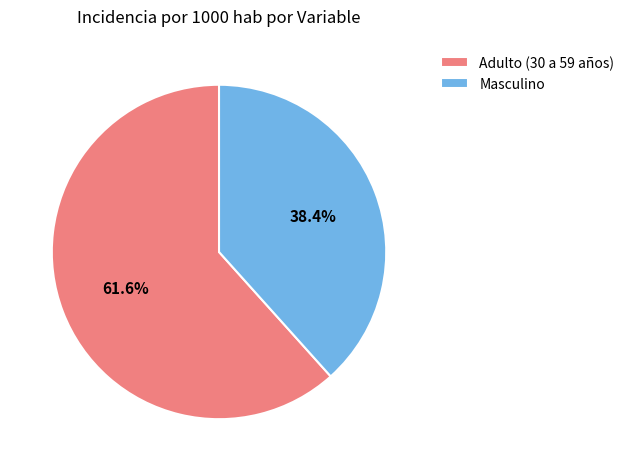

Between Adulto (30 a 59 años) and Masculino, which is larger?

Adulto (30 a 59 años)